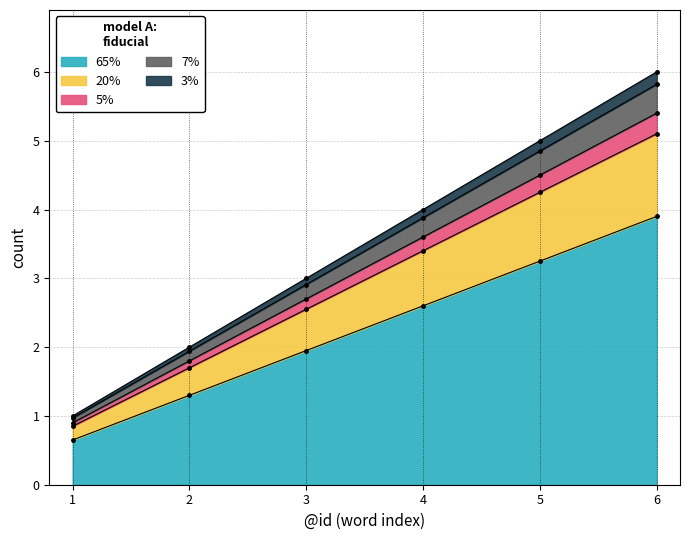

The 65% series shows 1.1 at 4. True or false?

False